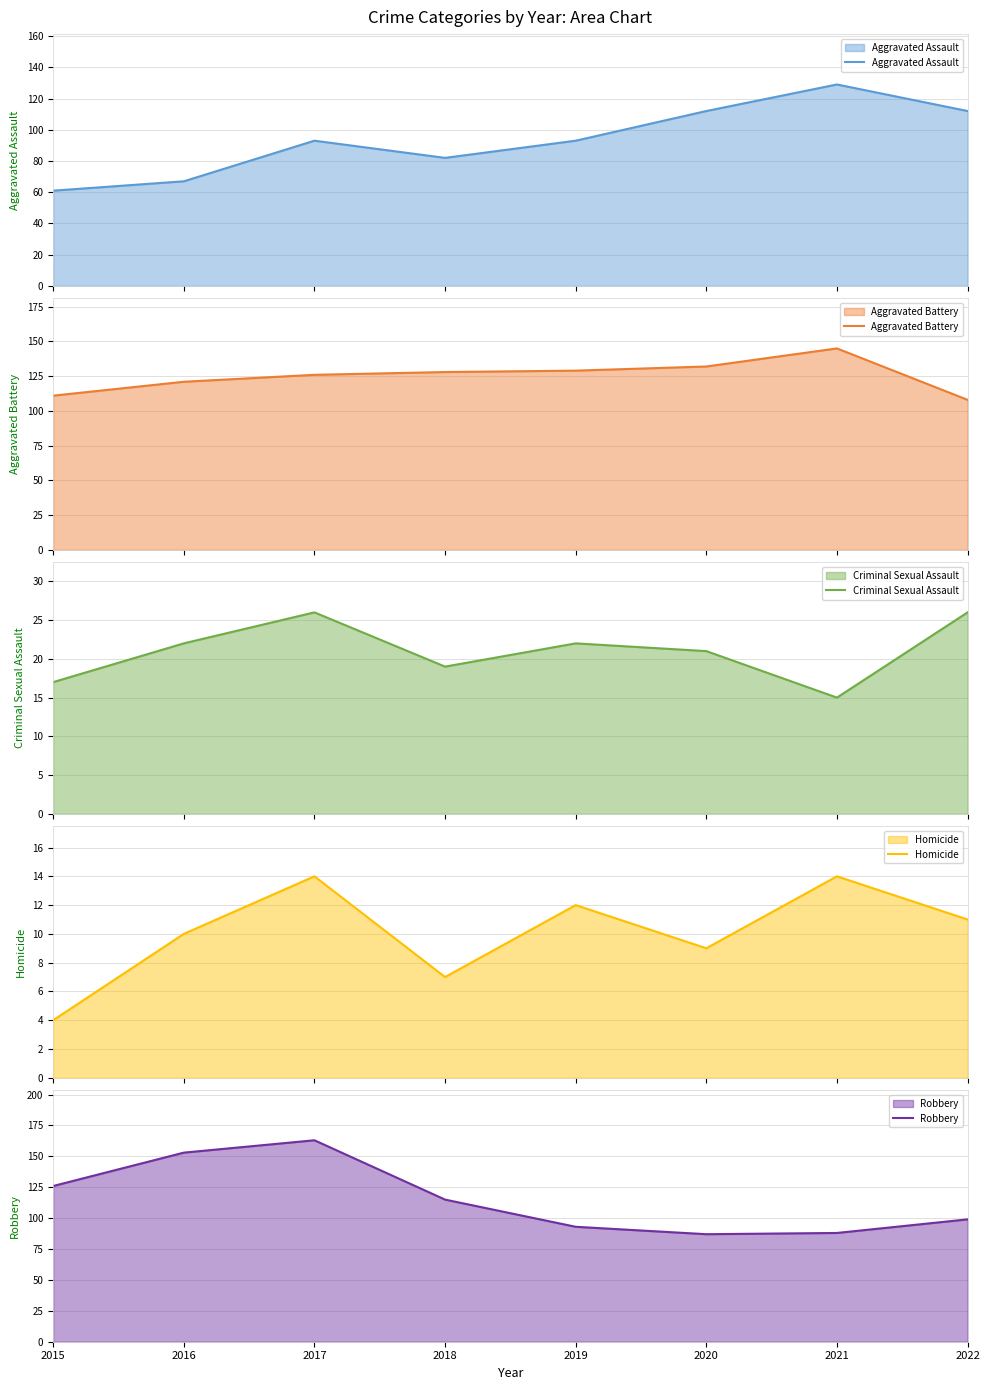

True or false: Homicide has a value of 11 at 2022.

True